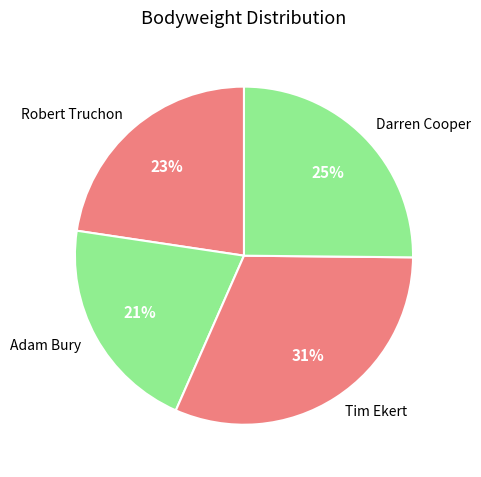

The Darren Cooper slice represents 25% of the pie. True or false?

True